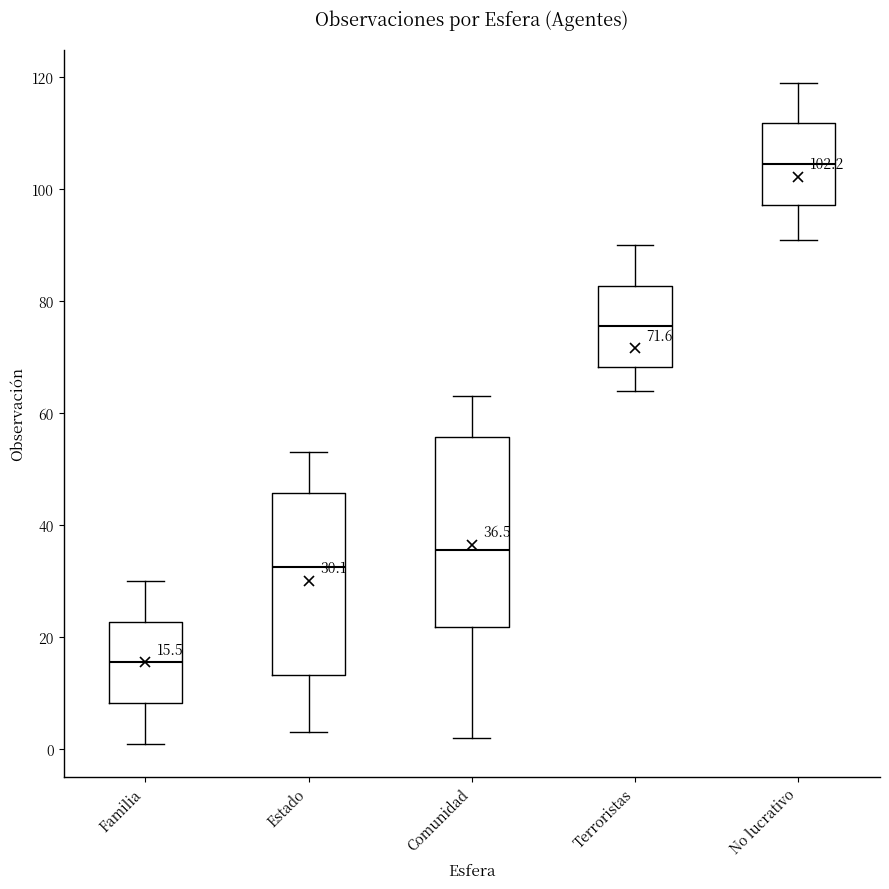

Which box's median line is the highest?

No lucrativo